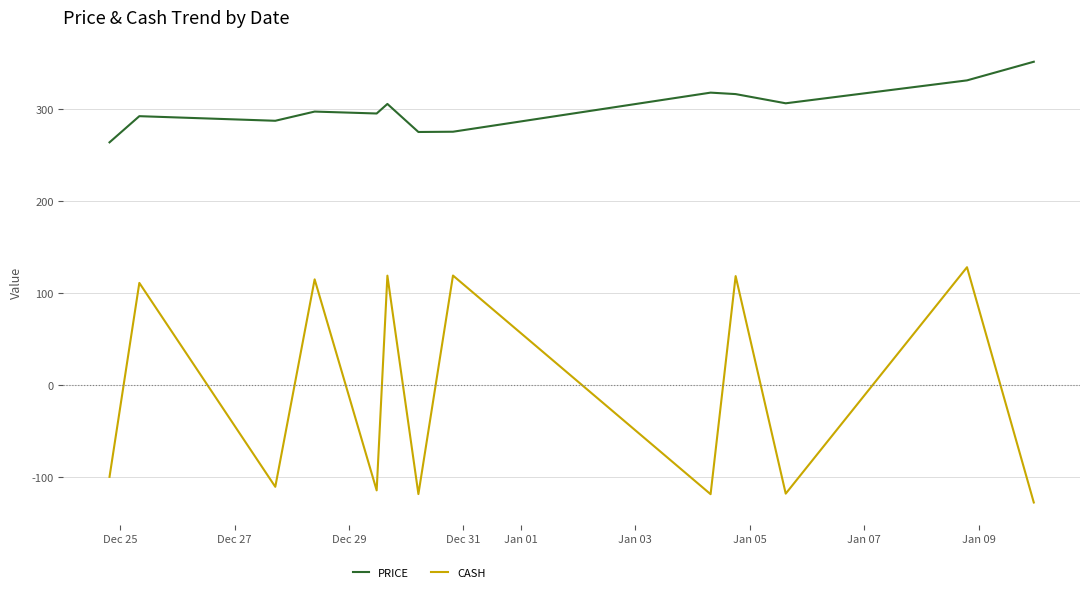

True or false: PRICE and CASH intersect in this chart.

False